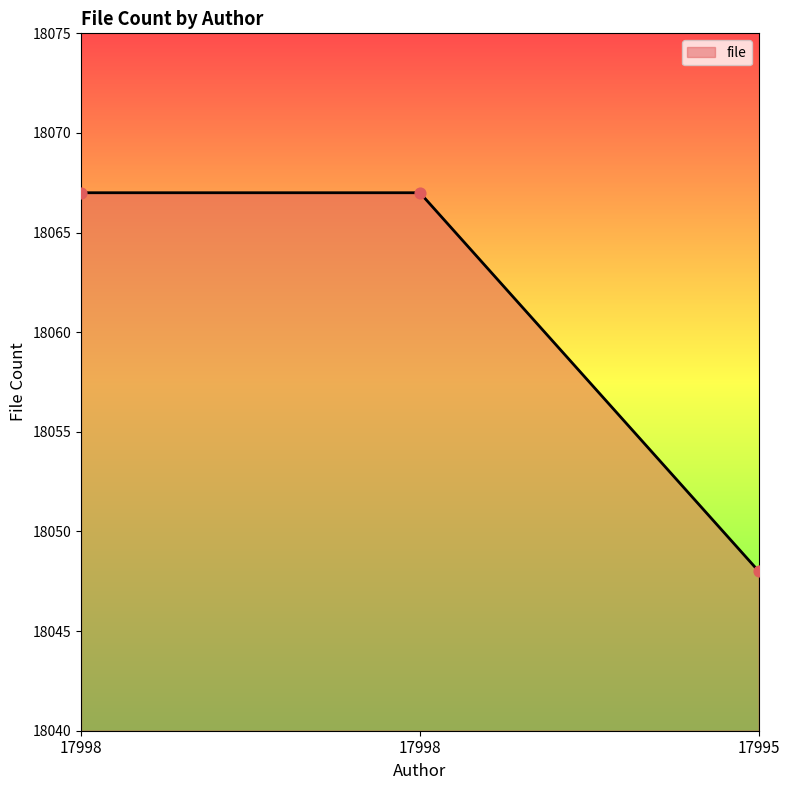

Approximately how many times larger is the value at 17995 compared to 17998?

1.0